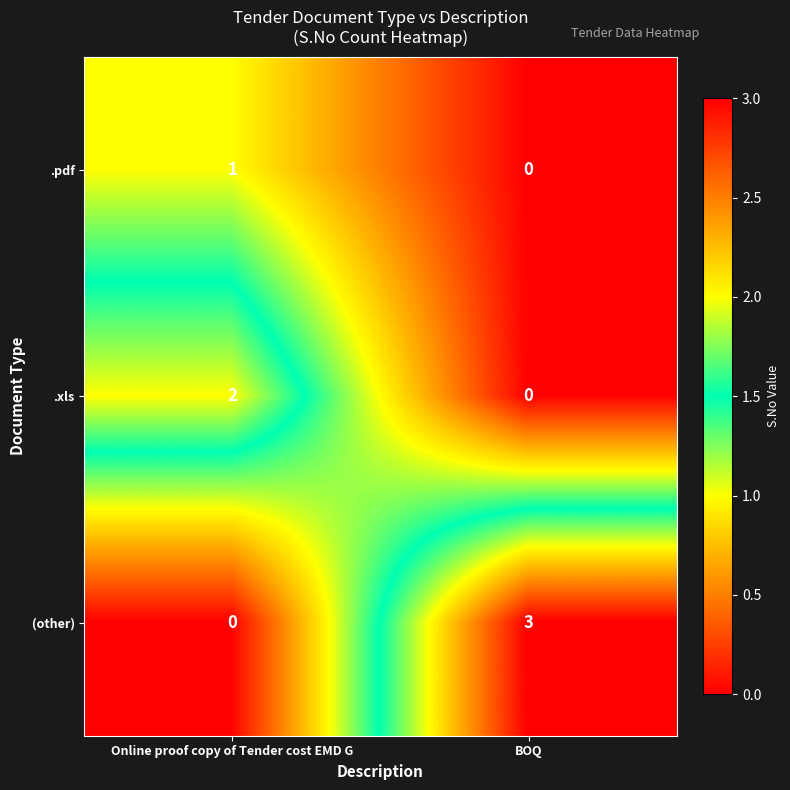

Read the (other) value at BOQ.

3